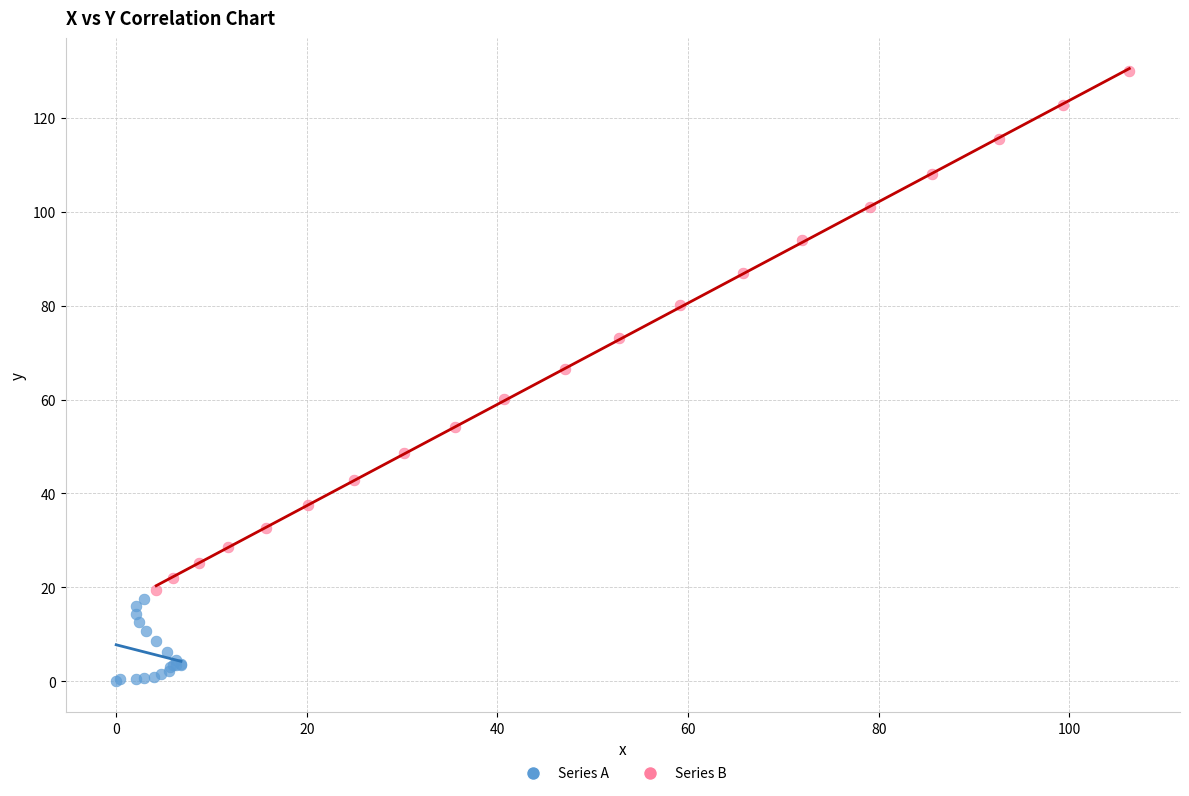

Which series contains the lowest Y value?

Series A